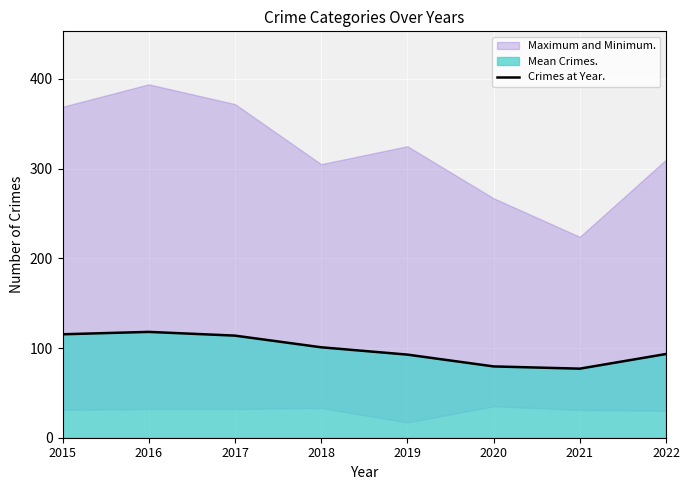

What is the value of the 6th point from the left?

79.5